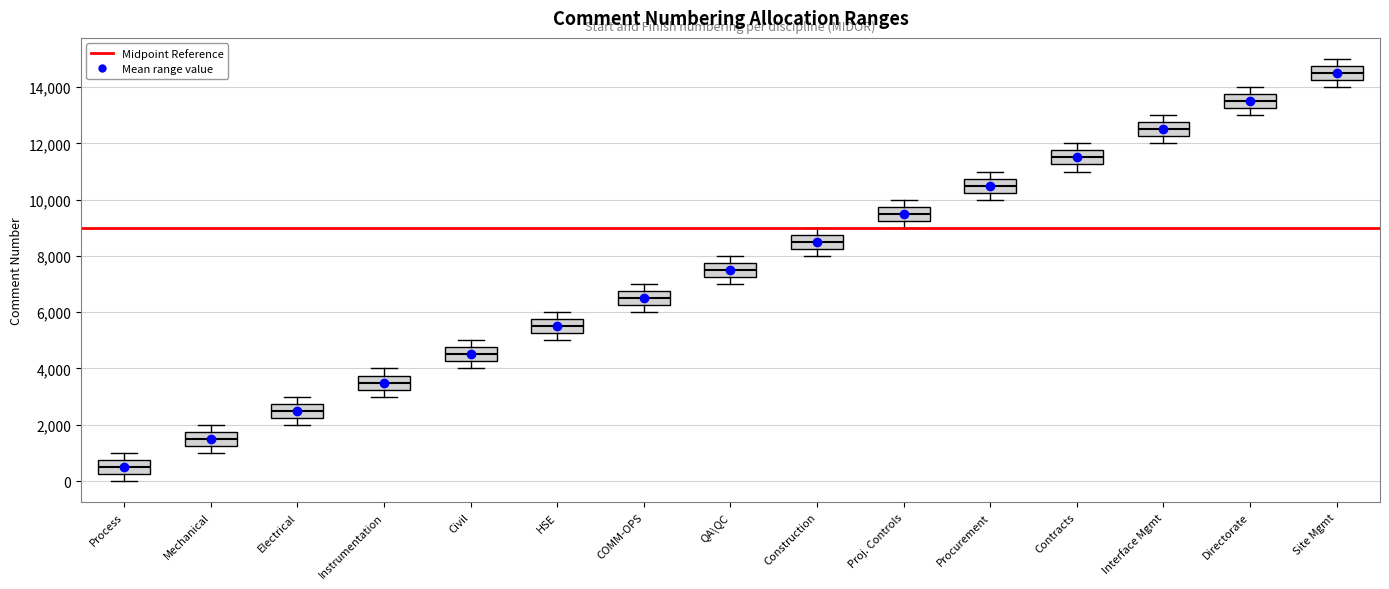

Reading left to right, read every box against the y-axis: the position of its median line, the range the box covers, and the ends of its whiskers. The values are not printed on the chart, so give them approximately, as read against the axis.

Process: median 600, box 200 to 800, whiskers 0 to 1000
Mechanical: median 1600, box 1200 to 1800, whiskers 1000 to 2000
Electrical: median 2600, box 2200 to 2800, whiskers 2000 to 3000
Instrumentation: median 3600, box 3200 to 3800, whiskers 3000 to 4000
Civil: median 4600, box 4200 to 4800, whiskers 4000 to 5000
HSE: median 5600, box 5200 to 5800, whiskers 5000 to 6000
COMM-OPS: median 6600, box 6200 to 6800, whiskers 6000 to 7000
QA\QC: median 7600, box 7200 to 7800, whiskers 7000 to 8000
Construction: median 8600, box 8200 to 8800, whiskers 8000 to 9000
Proj. Controls: median 9600, box 9200 to 9800, whiskers 9000 to 10000
Procurement: median 10600, box 10200 to 10800, whiskers 10000 to 11000
Contracts: median 11600, box 11200 to 11800, whiskers 11000 to 12000
Interface Mgmt: median 12600, box 12200 to 12800, whiskers 12000 to 13000
Directorate: median 13600, box 13200 to 13800, whiskers 13000 to 14000
Site Mgmt: median 14600, box 14200 to 14800, whiskers 14000 to 15000